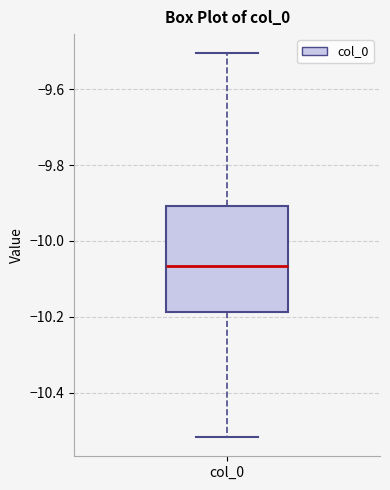

Transcribe this box plot: give where the median line is, the range the box spans, and where the two whiskers end, as read against the y-axis. The values are not printed on the chart, so give them approximately, as read against the axis.

median -10.06, box -10.18 to -9.90, whiskers -10.52 to -9.50